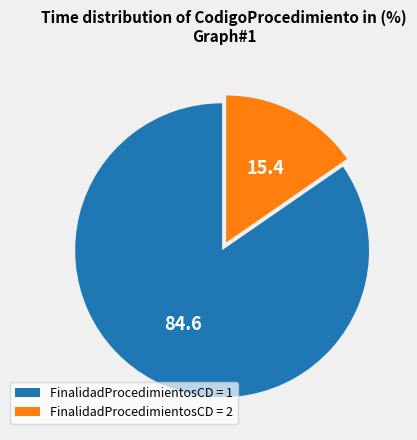

Do FinalidadProcedimientosCD = 2 and FinalidadProcedimientosCD = 1 together represent more than half of the pie?

Yes